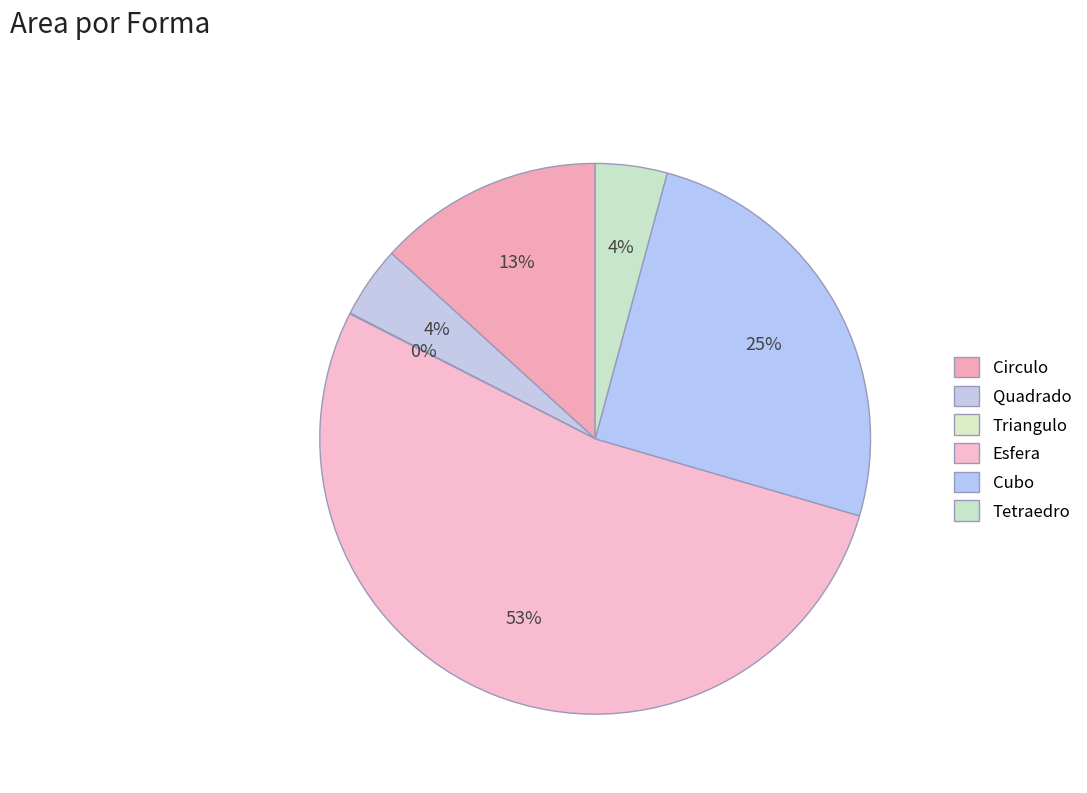

How much of the chart is everything except Circulo?

86.8%